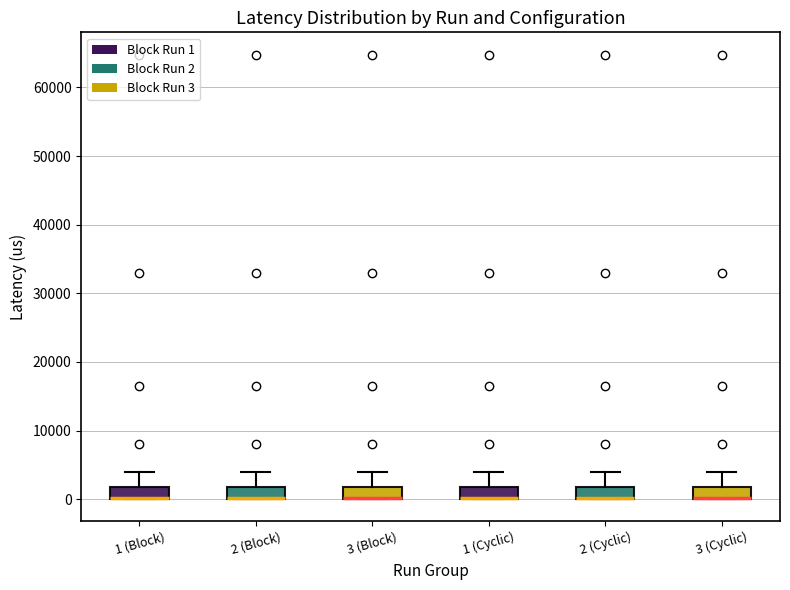

Reading left to right, transcribe this box plot: for each box, give where its median line is, the range the box spans, and where its two whiskers end, as read against the y-axis. The values are not printed on the chart, so give them approximately, as read against the axis.

1 (Block): median 0 (drawn on the box's lower edge), box 0 to 2000, whiskers 0 to 4000
2 (Block): median 0 (drawn on the box's lower edge), box 0 to 2000, whiskers 0 to 4000
3 (Block): median 0 (drawn on the box's lower edge), box 0 to 2000, whiskers 0 to 4000
1 (Cyclic): median 0 (drawn on the box's lower edge), box 0 to 2000, whiskers 0 to 4000
2 (Cyclic): median 0 (drawn on the box's lower edge), box 0 to 2000, whiskers 0 to 4000
3 (Cyclic): median 0 (drawn on the box's lower edge), box 0 to 2000, whiskers 0 to 4000